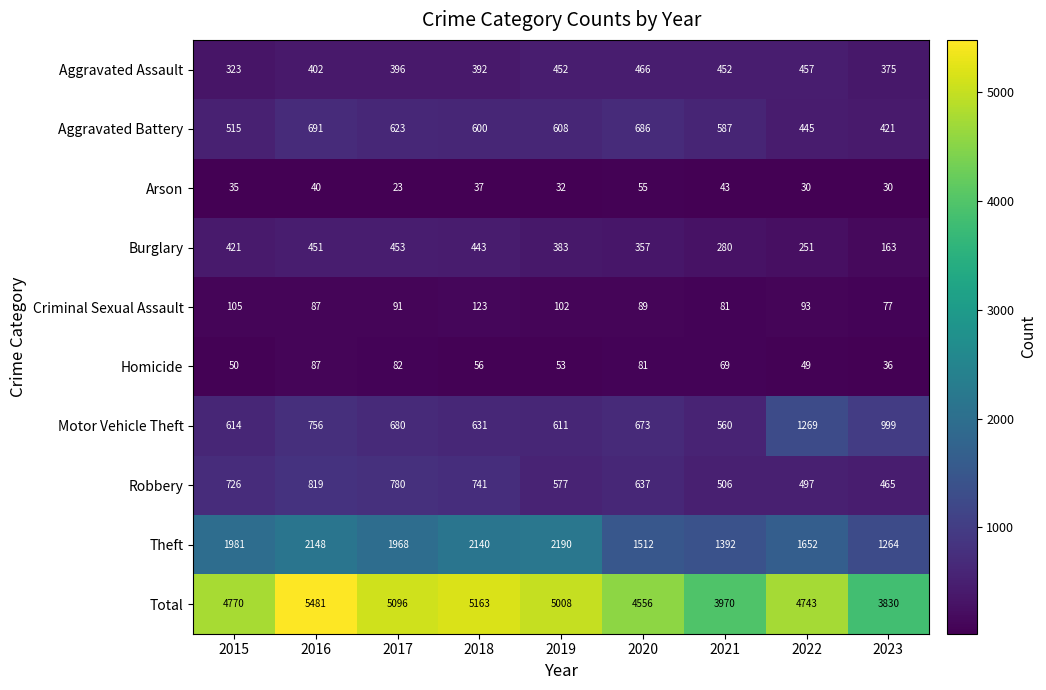

Read the Theft value at 2023.

1264